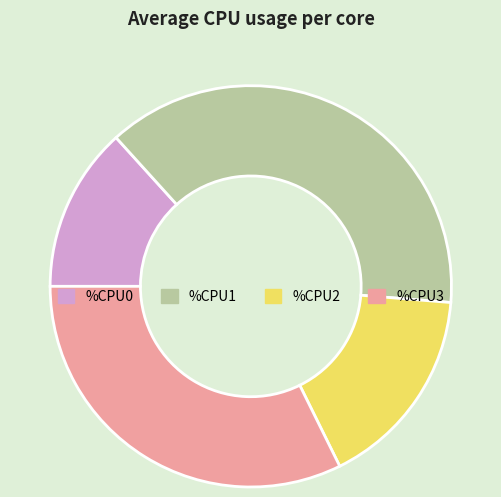

Combined, do %CPU3 and %CPU0 account for over 50%?

No